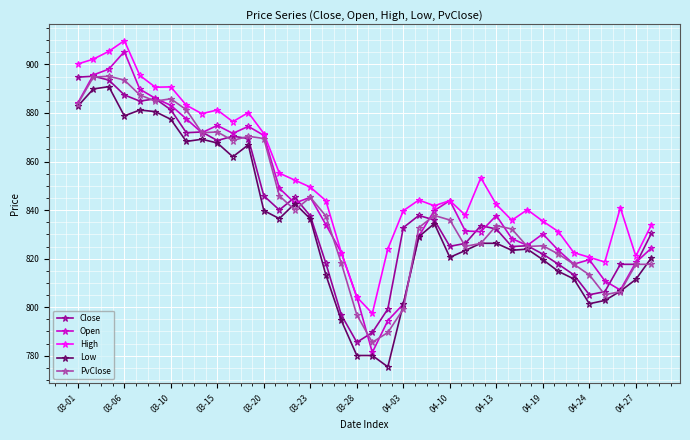

Which series has the largest range (max minus min)?

Open